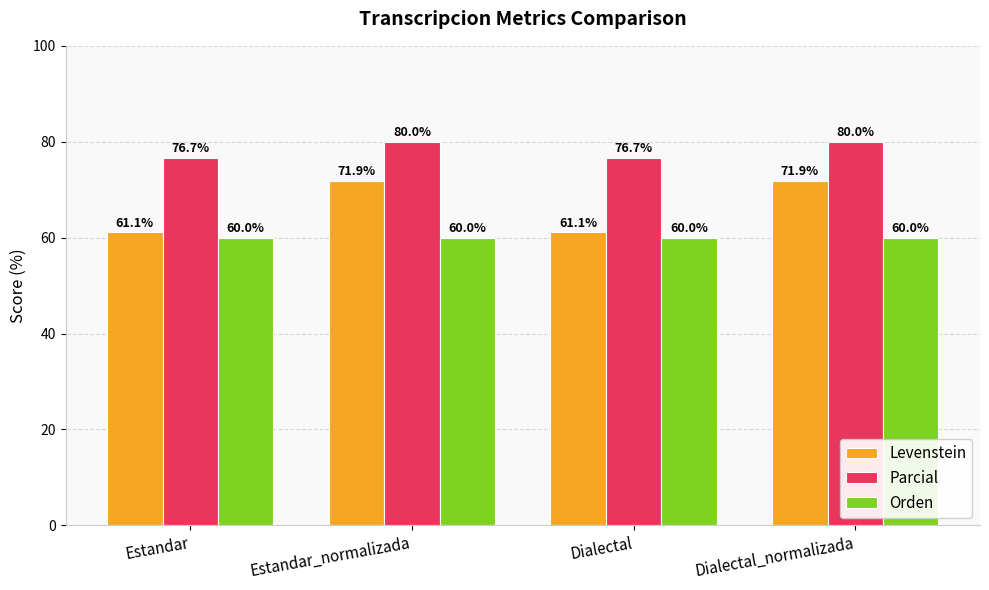

Rank the series by their maximum value, from highest to lowest.

Parcial, Levenstein, Orden